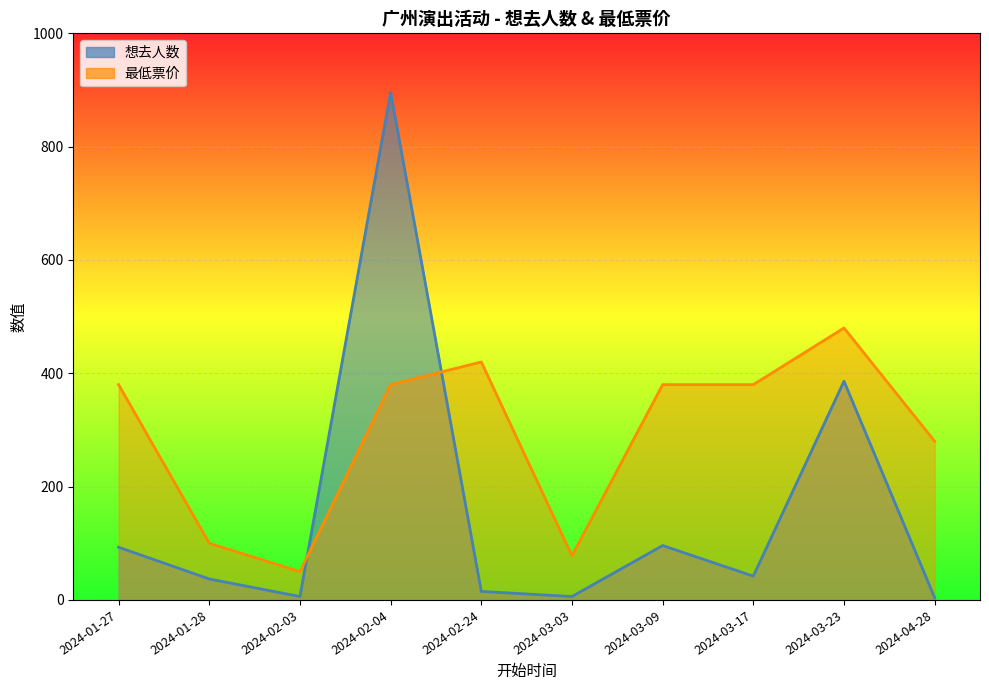

Which series has the largest total across all categories?

最低票价